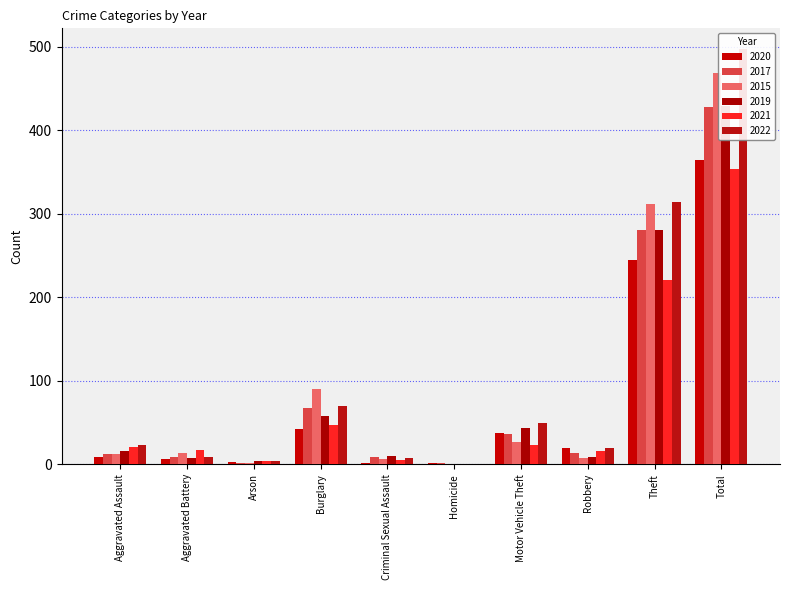

Rank the categories by 2015 value from lowest to highest.

Homicide, Arson, Criminal Sexual Assault, Robbery, Aggravated Assault, Aggravated Battery, Motor Vehicle Theft, Burglary, Theft, Total